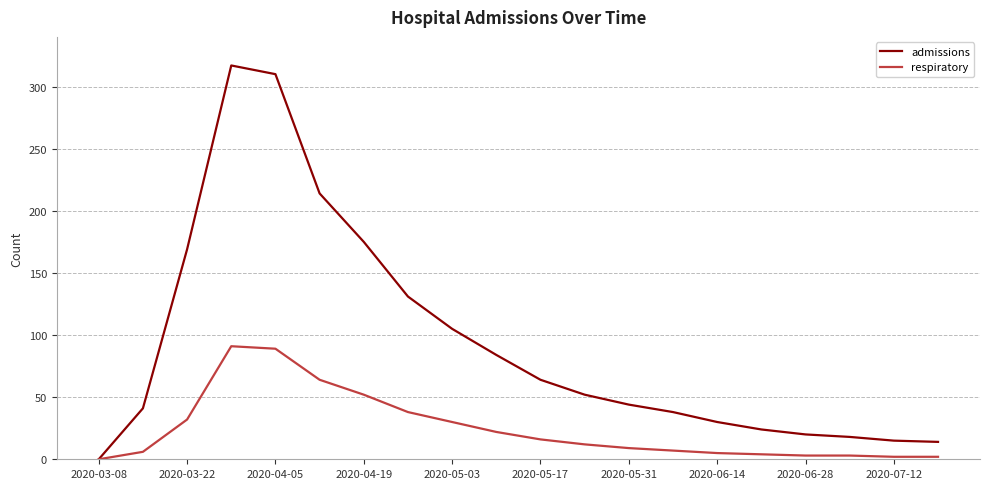

Rank the series by their maximum value, from highest to lowest.

admissions, respiratory